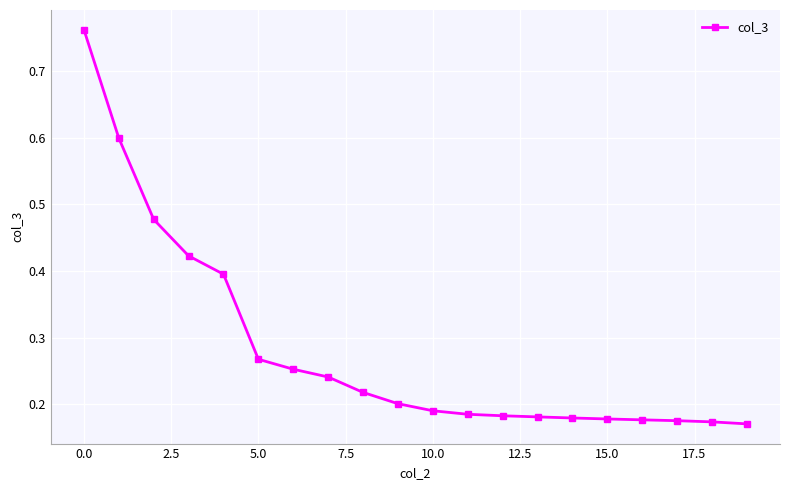

Count the number of data series in this chart.

1